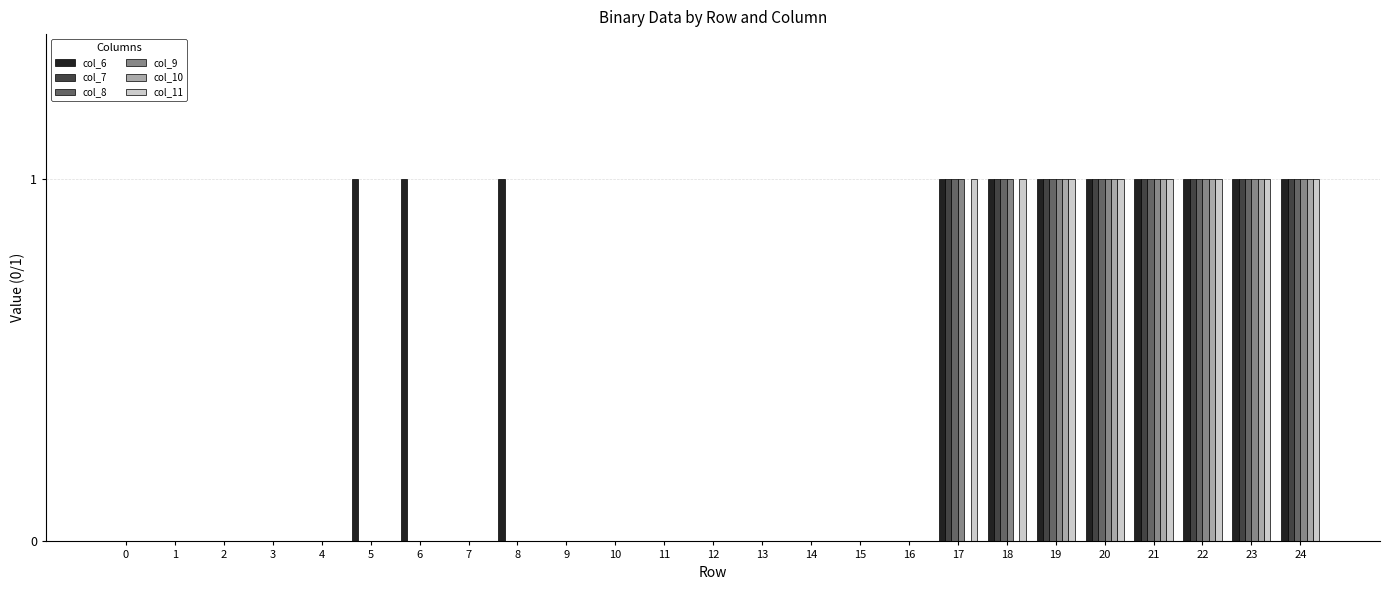

Reading left to right, list all the values displayed in this chart.

col_6: 0	0	0	0	0	1	1	0	1	0	0	0	0	0	0	0	0	1	1	1	1	1	1	1	1
col_7: 0	0	0	0	0	0	0	0	0	0	0	0	0	0	0	0	0	1	1	1	1	1	1	1	1
col_8: 0	0	0	0	0	0	0	0	0	0	0	0	0	0	0	0	0	1	1	1	1	1	1	1	1
col_9: 0	0	0	0	0	0	0	0	0	0	0	0	0	0	0	0	0	1	1	1	1	1	1	1	1
col_10: 0	0	0	0	0	0	0	0	0	0	0	0	0	0	0	0	0	0	0	1	1	1	1	1	1
col_11: 0	0	0	0	0	0	0	0	0	0	0	0	0	0	0	0	0	1	1	1	1	1	1	1	1